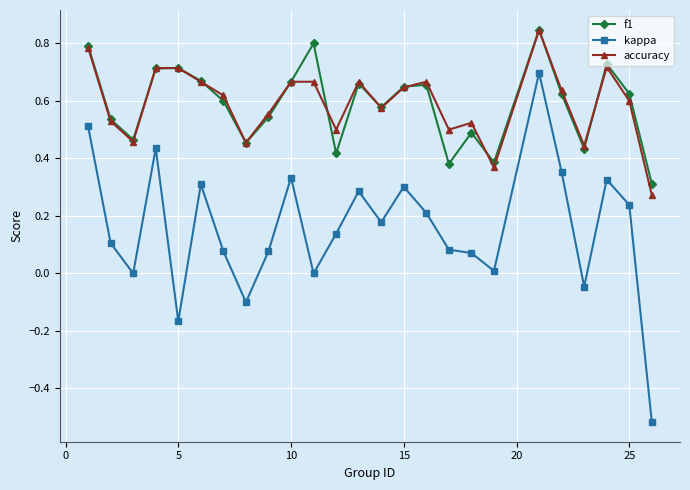

Which series has the largest range (max minus min)?

kappa